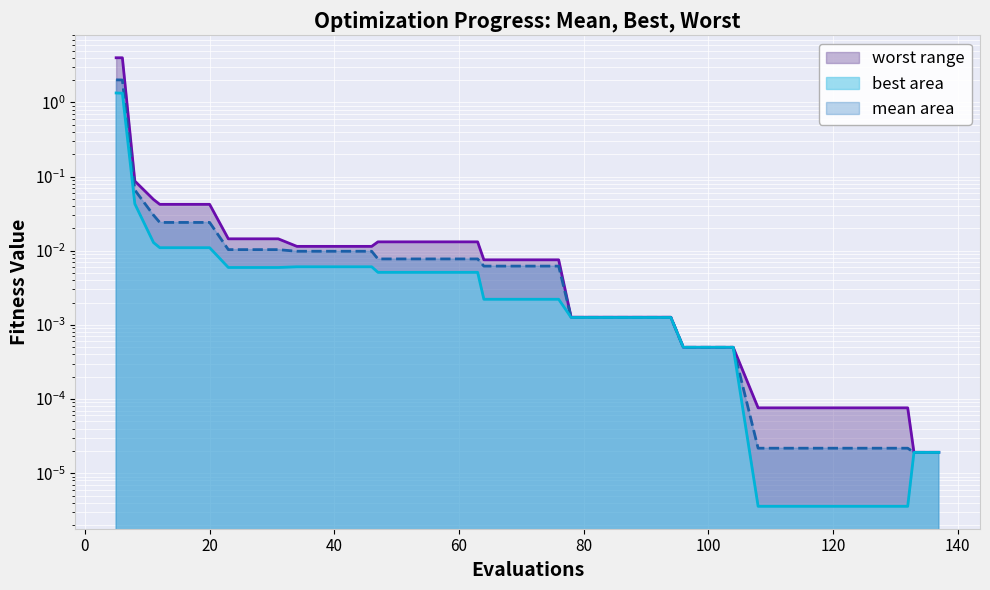

What is the maximum value shown in the chart?

4.0